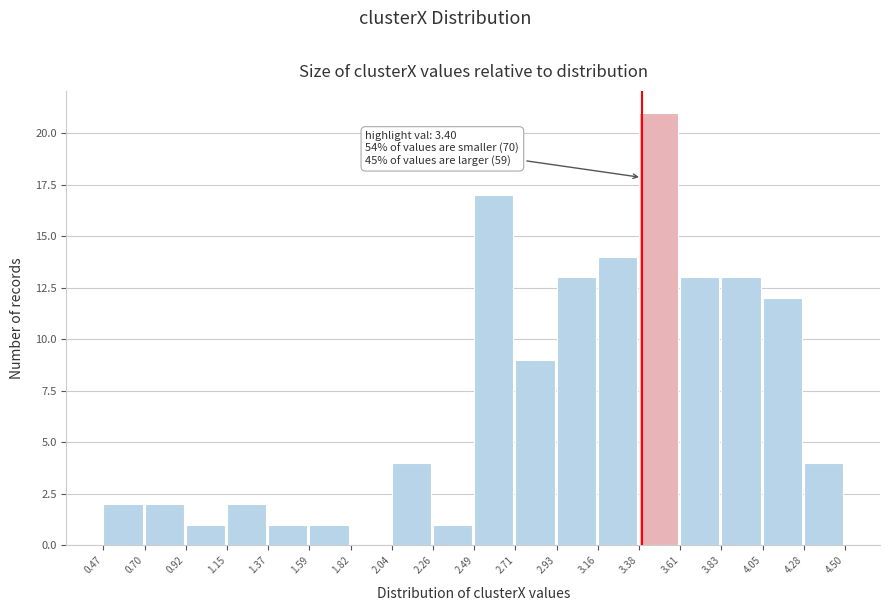

Which range on the x-axis has the tallest bar?

3.38 to 3.61